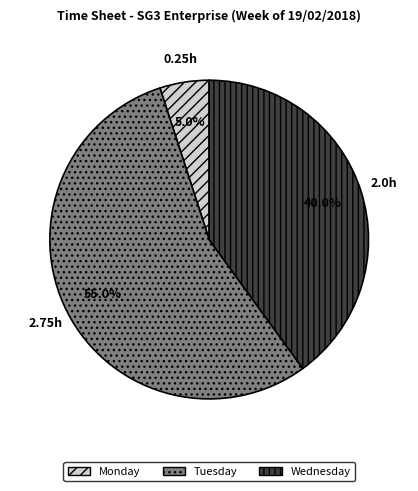

Count the number of slices in the pie.

3